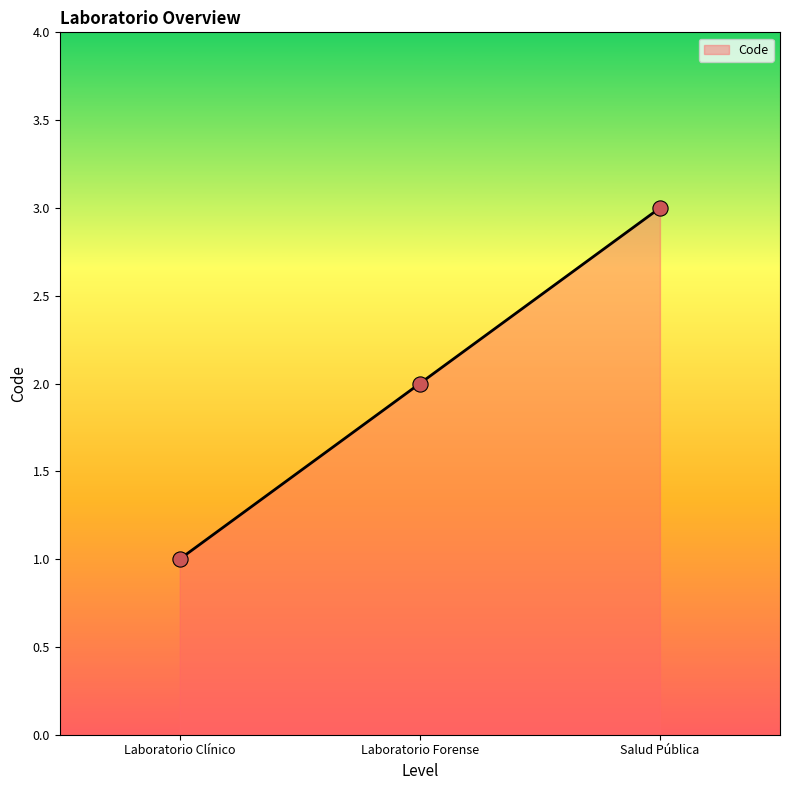

Between Laboratorio Clínico and Laboratorio Forense, which is larger?

Laboratorio Forense